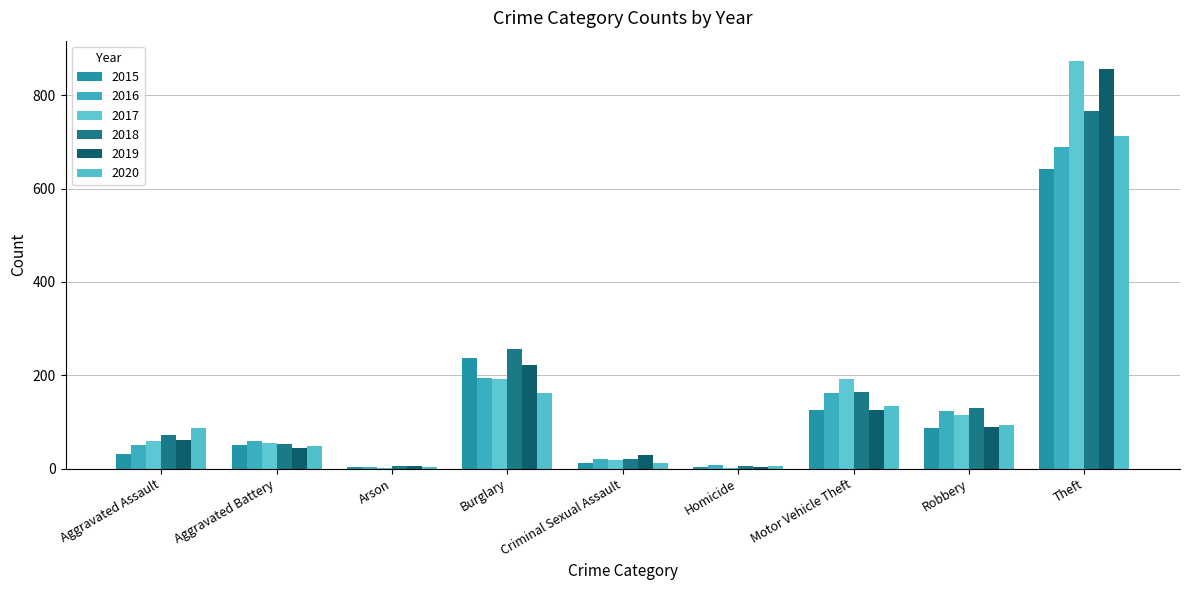

What is the spread (max minus min) of values at Arson?

5